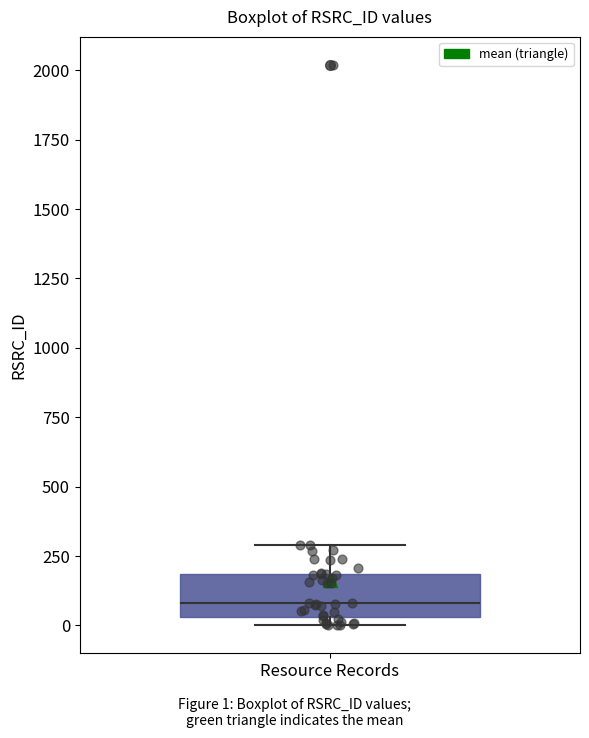

Read this box plot against the y-axis: the position of the median line, the range covered by the box, and the ends of both whiskers. The values are not printed on the chart, so give them approximately, as read against the axis.

median 100, box 50 to 200, whiskers 0 to 300